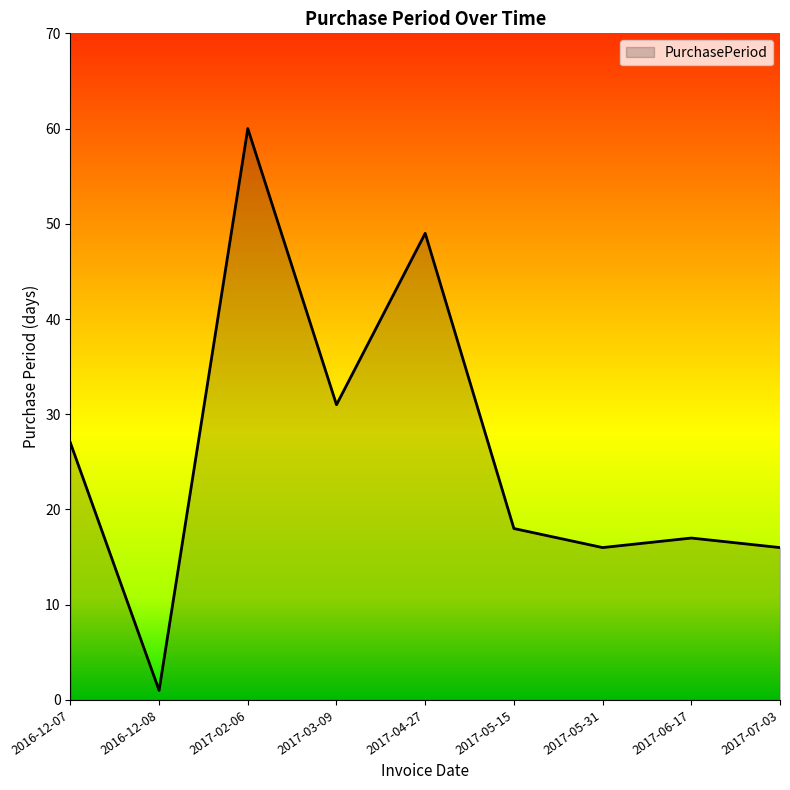

What is the sum of all values?

235